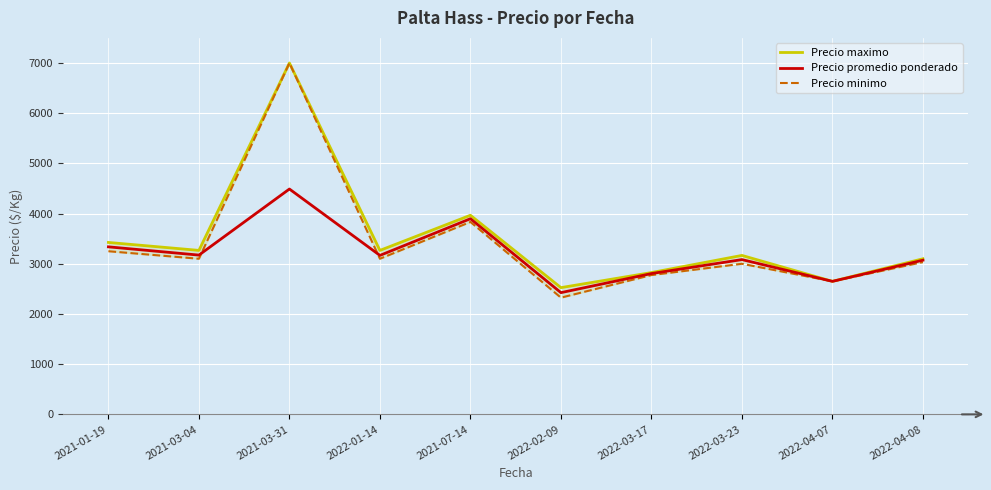

Rank the series at 2021-01-19 from highest to lowest value.

Precio maximo, Precio promedio ponderado, Precio minimo